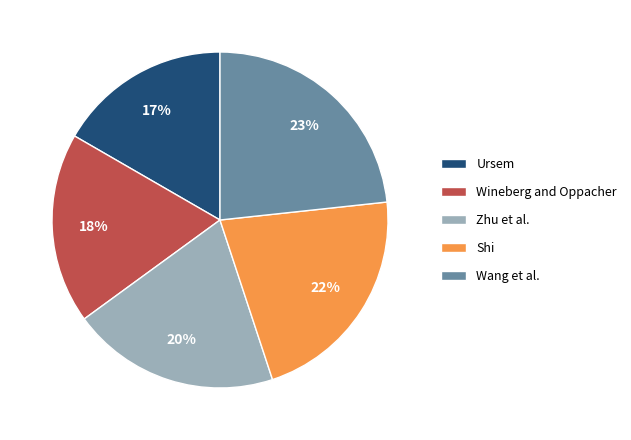

Count the number of slices in the pie.

5